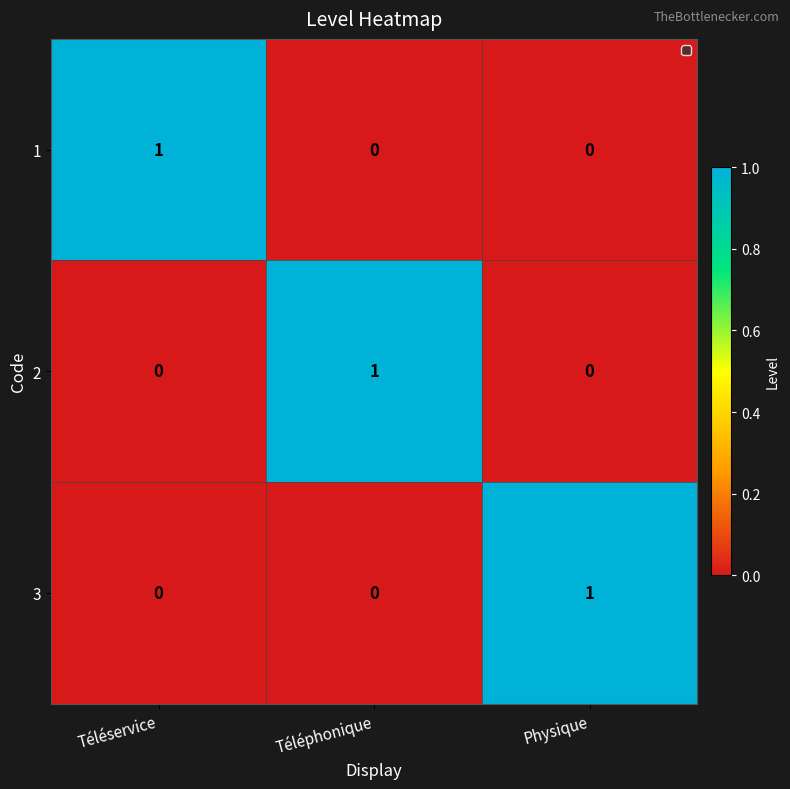

Reading left to right, transcribe all the data shown in this chart.

1: 1	0	0
2: 0	1	0
3: 0	0	1